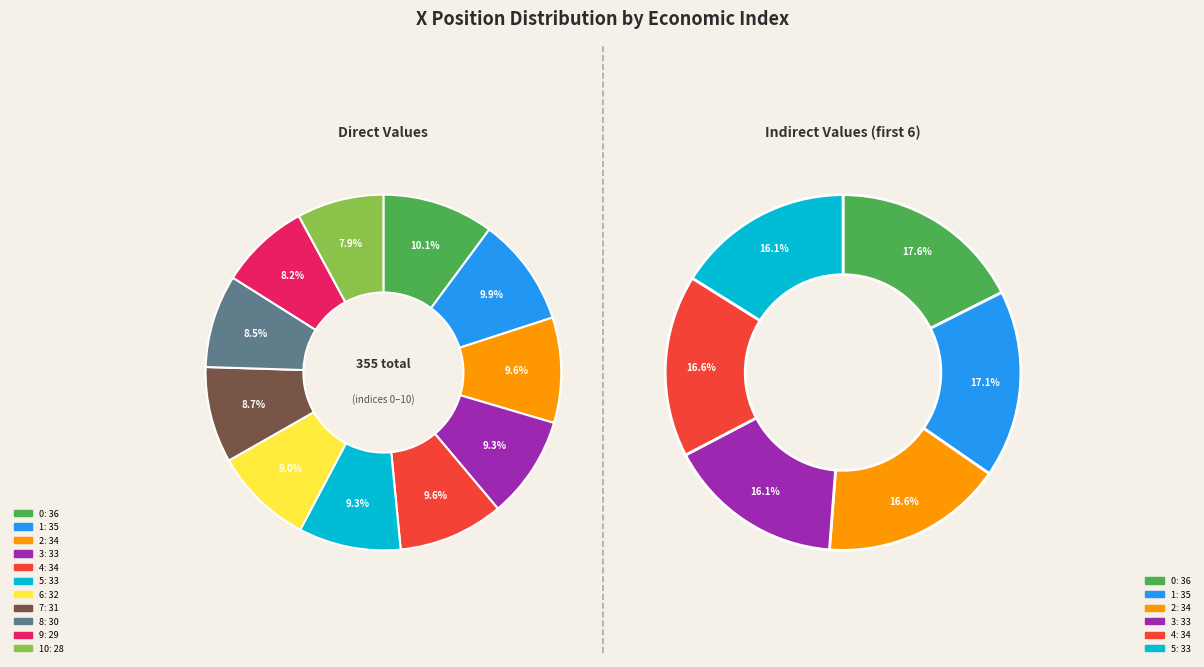

What is the change in value from 2 to 6?

-2